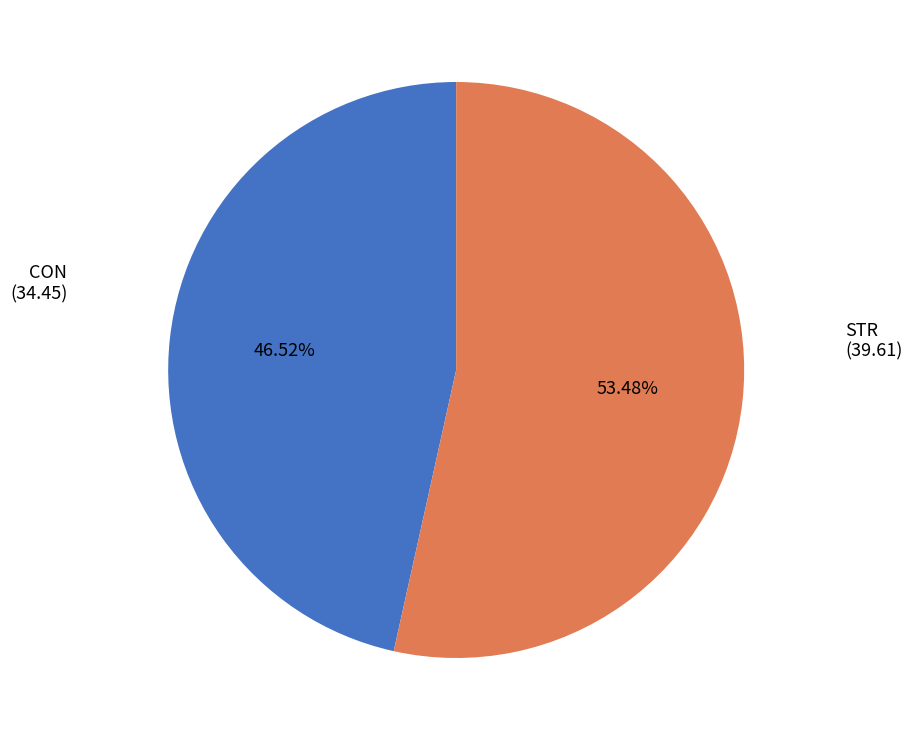

To the nearest percent, what is the difference between the largest and smallest slice percentages?

7%